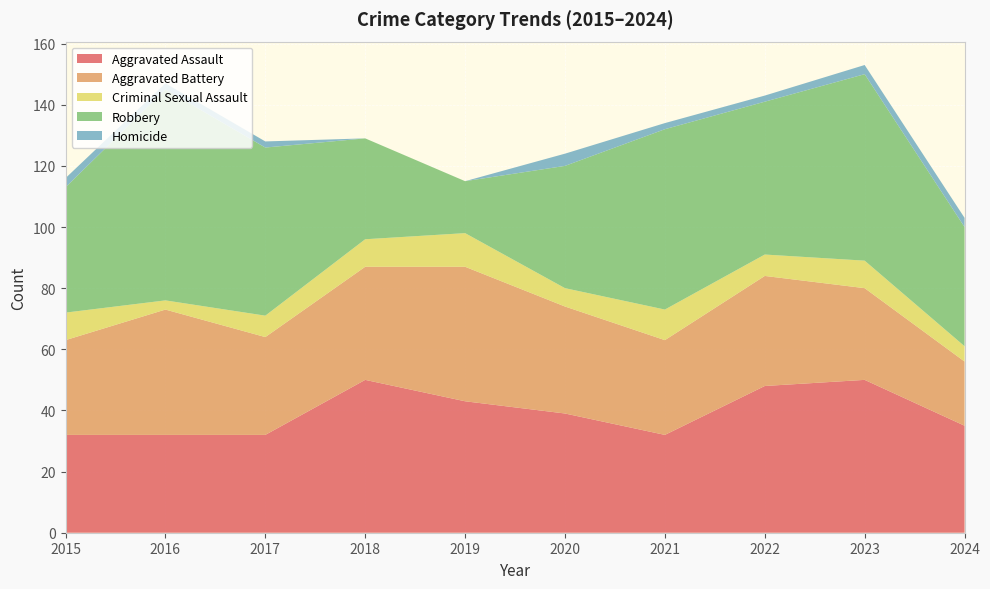

Reading left to right, extract all data points from this chart.

Aggravated Assault: 2015=32	2016=32	2017=32	2018=50	2019=43	2020=39	2021=32	2022=48	2023=50	2024=35
Aggravated Battery: 2015=31	2016=41	2017=32	2018=37	2019=44	2020=35	2021=31	2022=36	2023=30	2024=21
Criminal Sexual Assault: 2015=9	2016=3	2017=7	2018=9	2019=11	2020=6	2021=10	2022=7	2023=9	2024=5
Robbery: 2015=41	2016=69	2017=55	2018=33	2019=17	2020=40	2021=59	2022=50	2023=61	2024=39
Homicide: 2015=3	2016=2	2017=2	2018=0	2019=0	2020=4	2021=2	2022=2	2023=3	2024=3